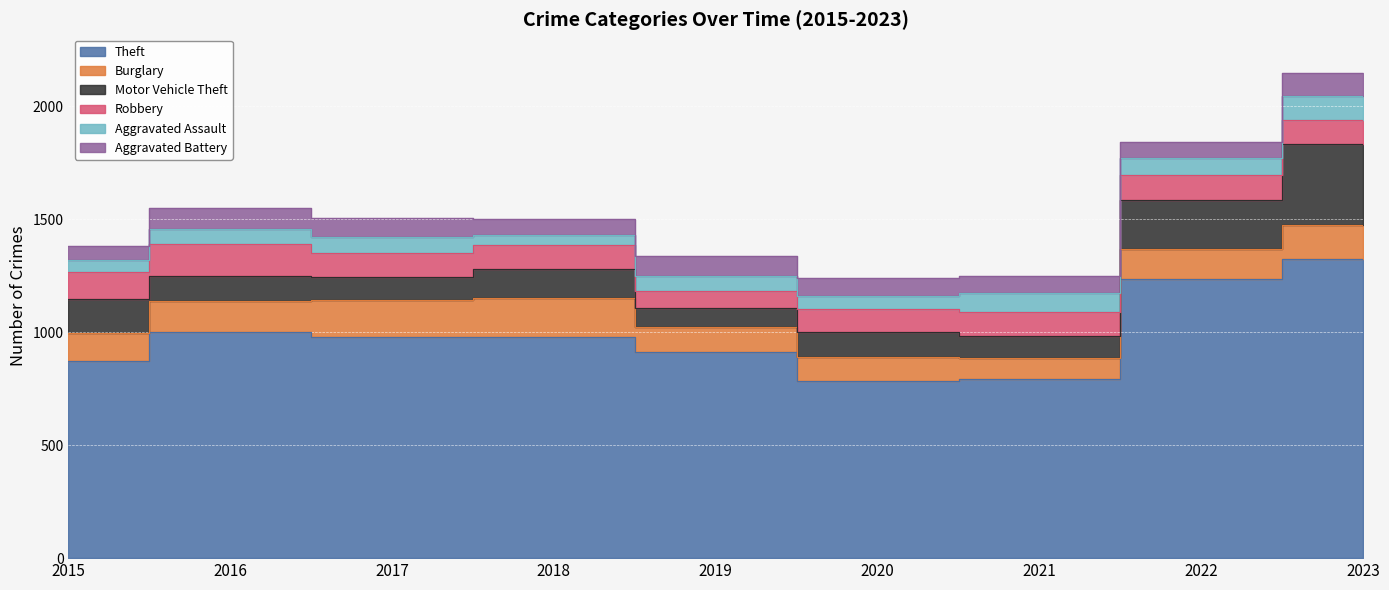

Reading left to right, transcribe all the data shown in this chart.

Theft: 2015=874	2016=999	2017=979	2018=977	2019=914	2020=782	2021=791	2022=1235	2023=1324
Burglary: 2015=121	2016=139	2017=162	2018=176	2019=110	2020=110	2021=95	2022=132	2023=150
Motor Vehicle Theft: 2015=152	2016=110	2017=104	2018=127	2019=84	2020=109	2021=96	2022=219	2023=357
Robbery: 2015=117	2016=144	2017=105	2018=107	2019=75	2020=102	2021=105	2022=108	2023=109
Aggravated Assault: 2015=54	2016=66	2017=72	2018=43	2019=65	2020=56	2021=86	2022=78	2023=106
Aggravated Battery: 2015=64	2016=93	2017=83	2018=70	2019=88	2020=82	2021=75	2022=71	2023=100